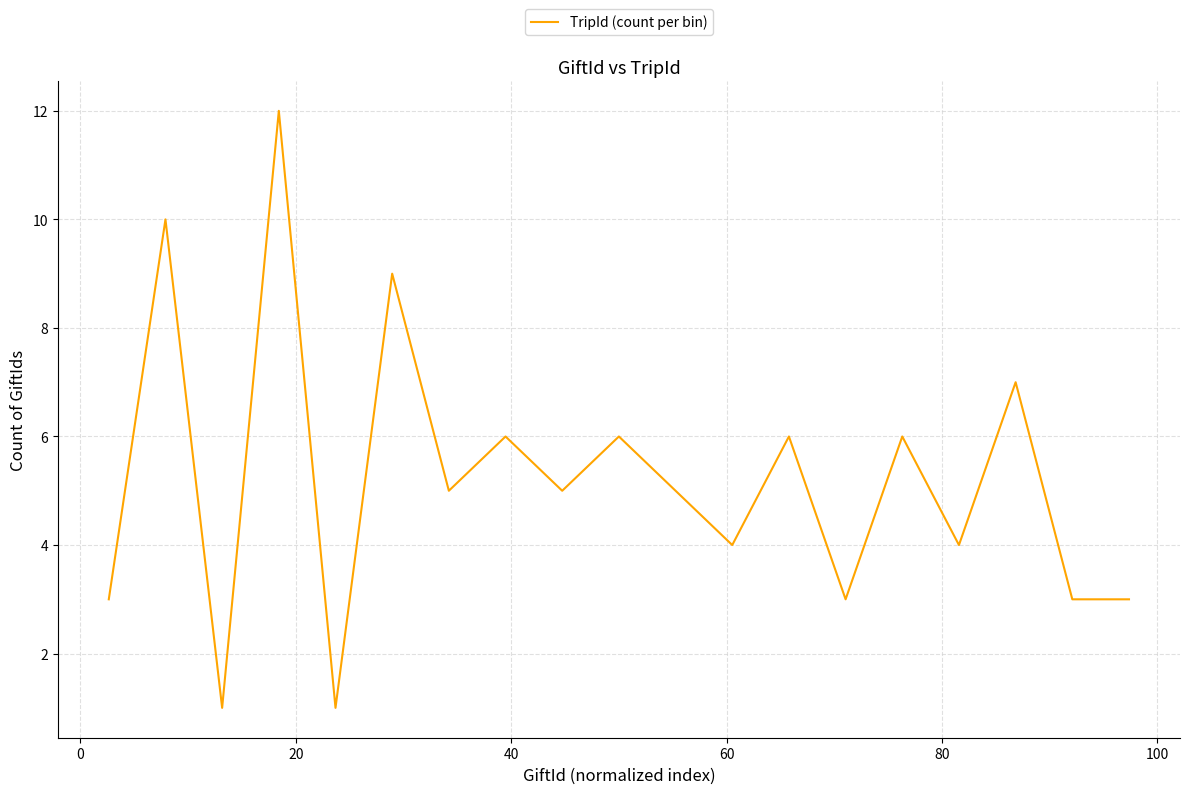

What is the maximum value shown in the chart?

12